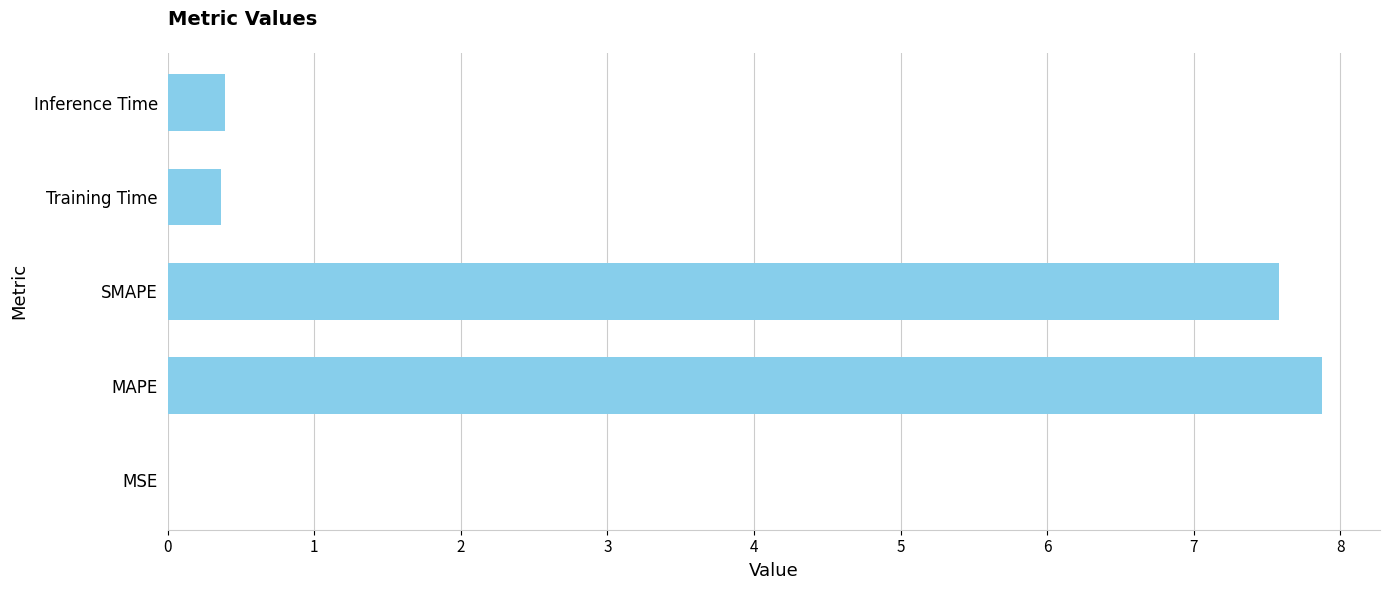

The value at SMAPE is 3.8. True or false?

False